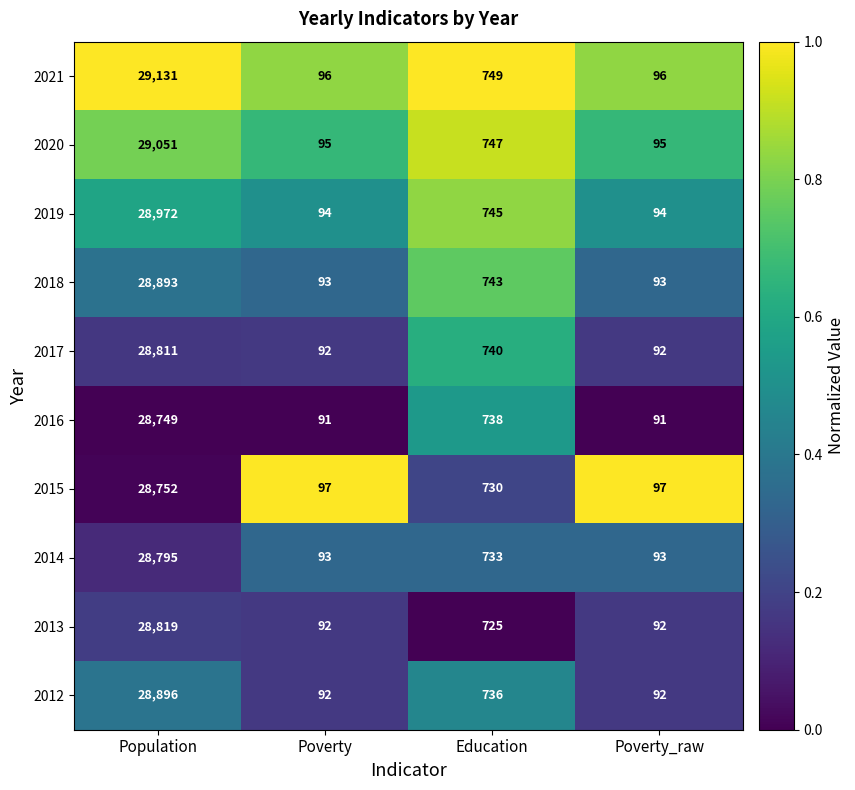

Which series changed the most between Poverty and Education?

2021